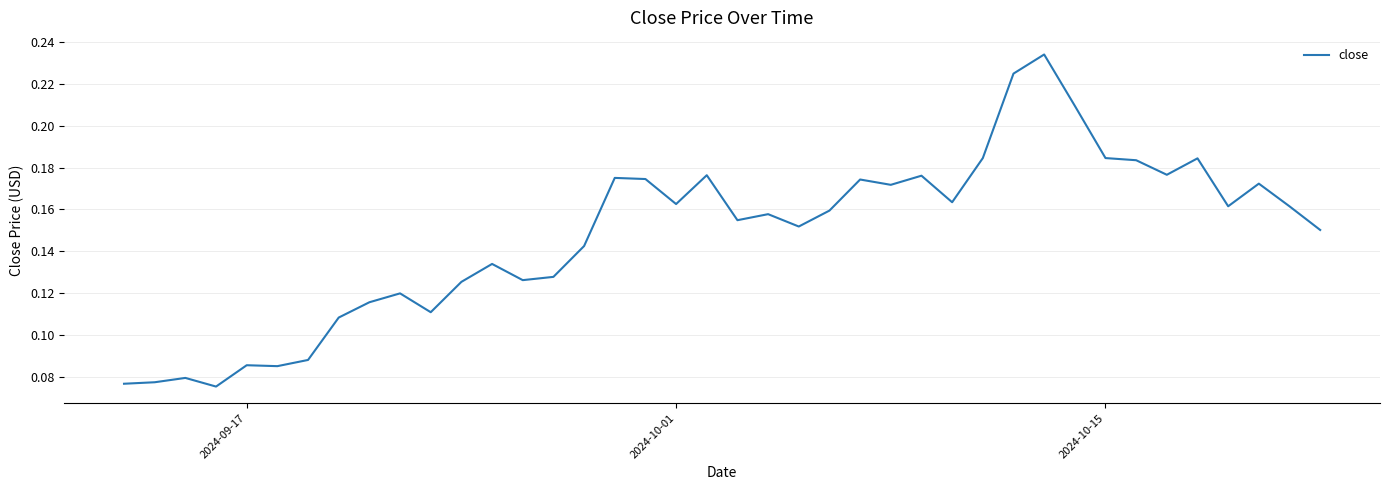

How many lines are shown in the chart?

1